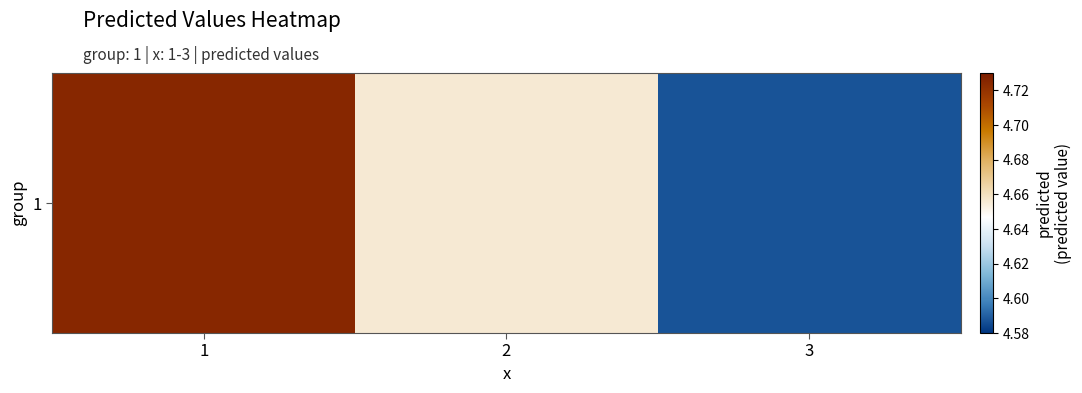

Reading right to left, list all the values displayed in this chart.

4.6	4.7	4.7